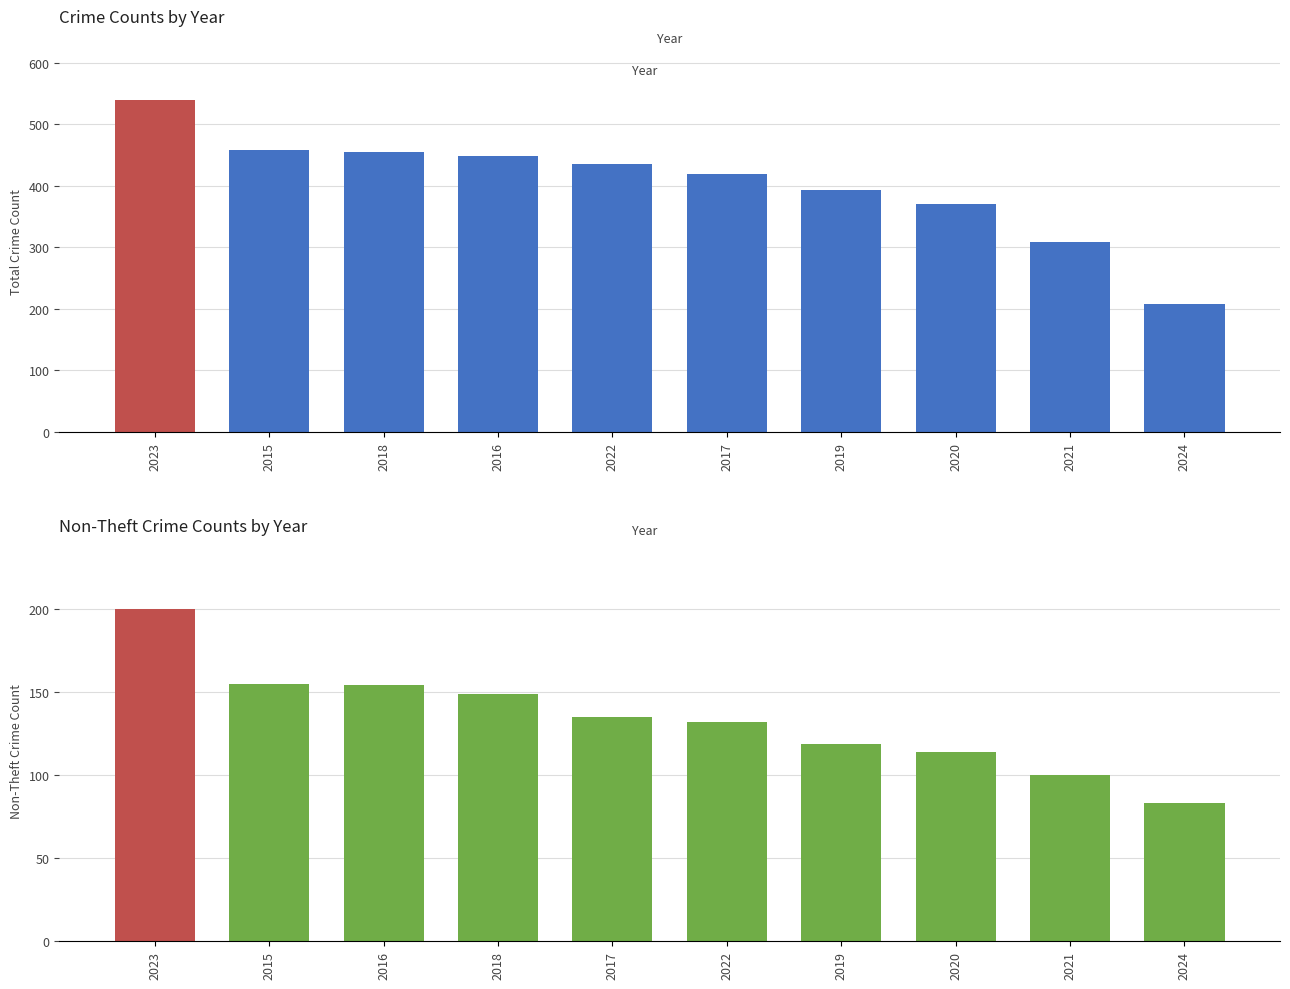

Which has a higher value, 2015 or 2021?

2015